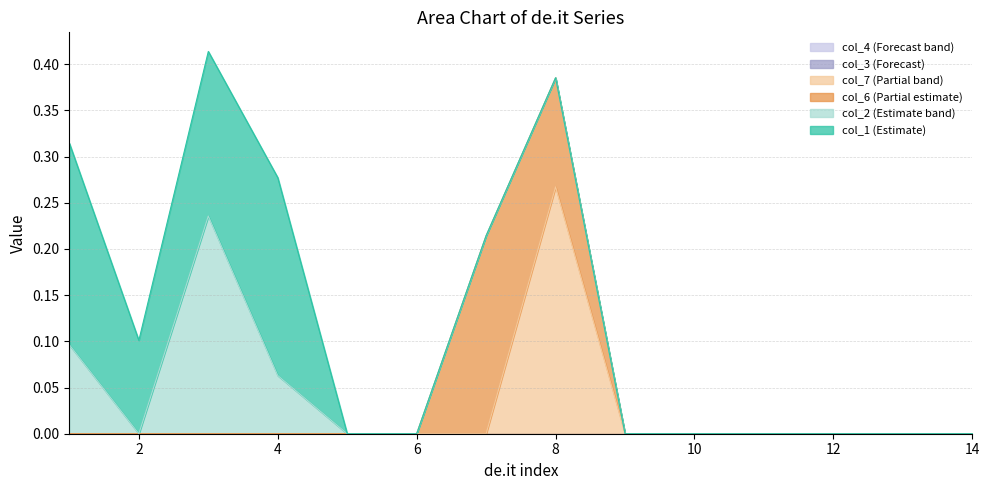

Where is col_4 nearest to the value 0?

1